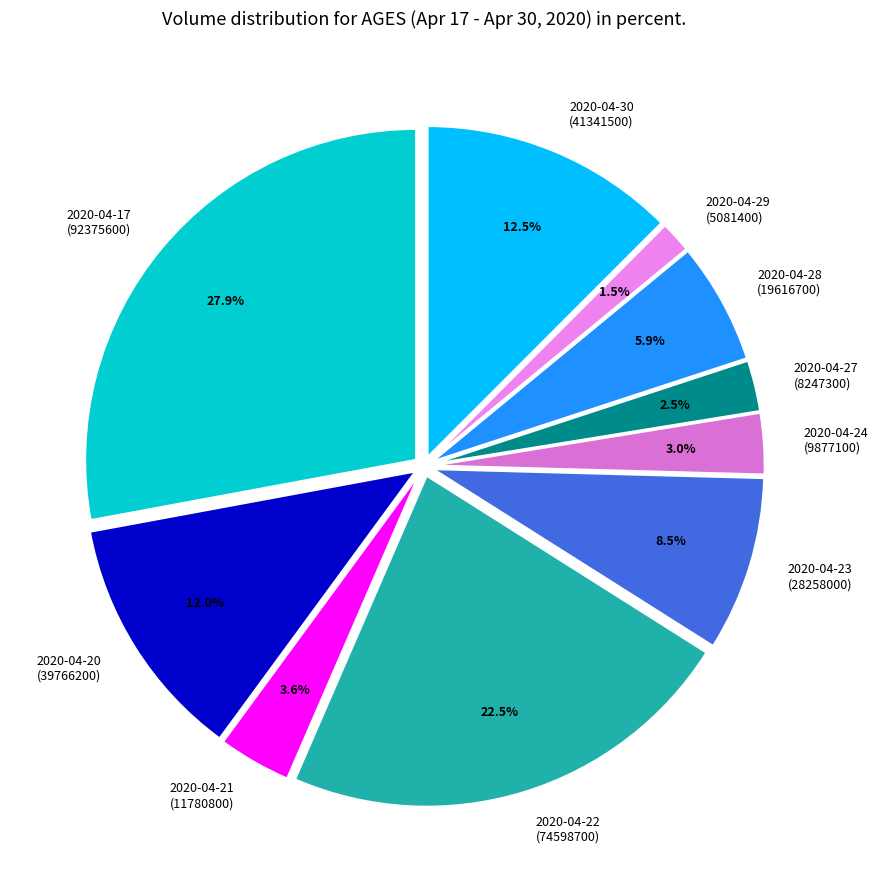

Do 2020-04-20 and 2020-04-27 together represent more than half of the pie?

No